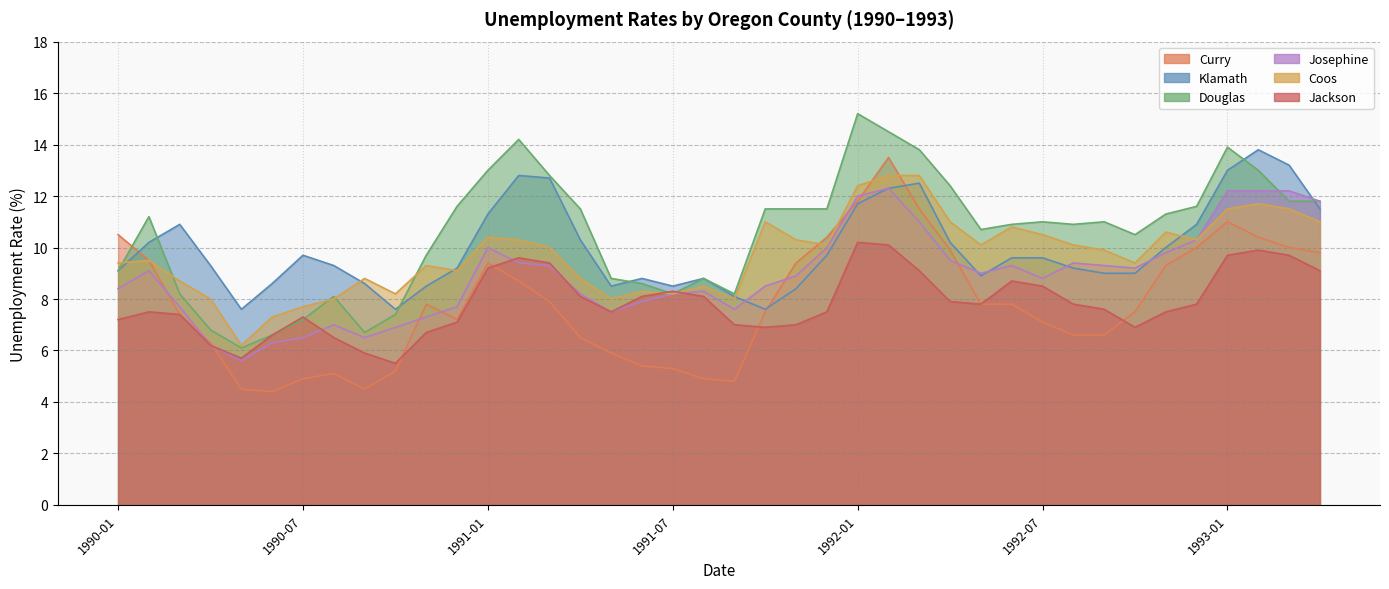

What is the label of the 28th point from the left?

1992-04